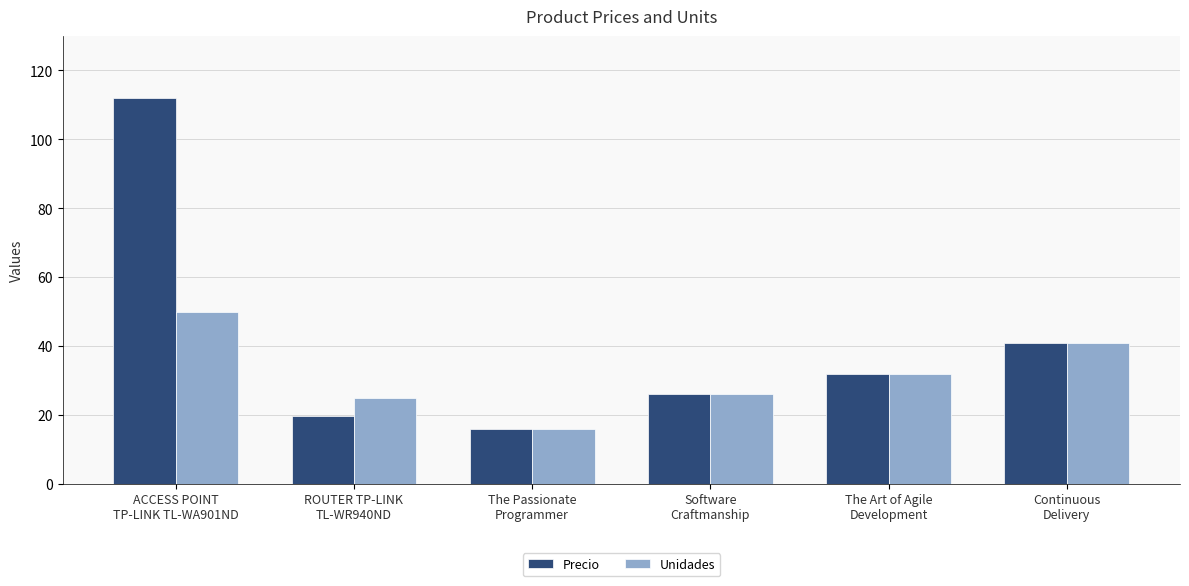

Is it true that Precio equals 32.0 at The Art of Agile
Development?

True